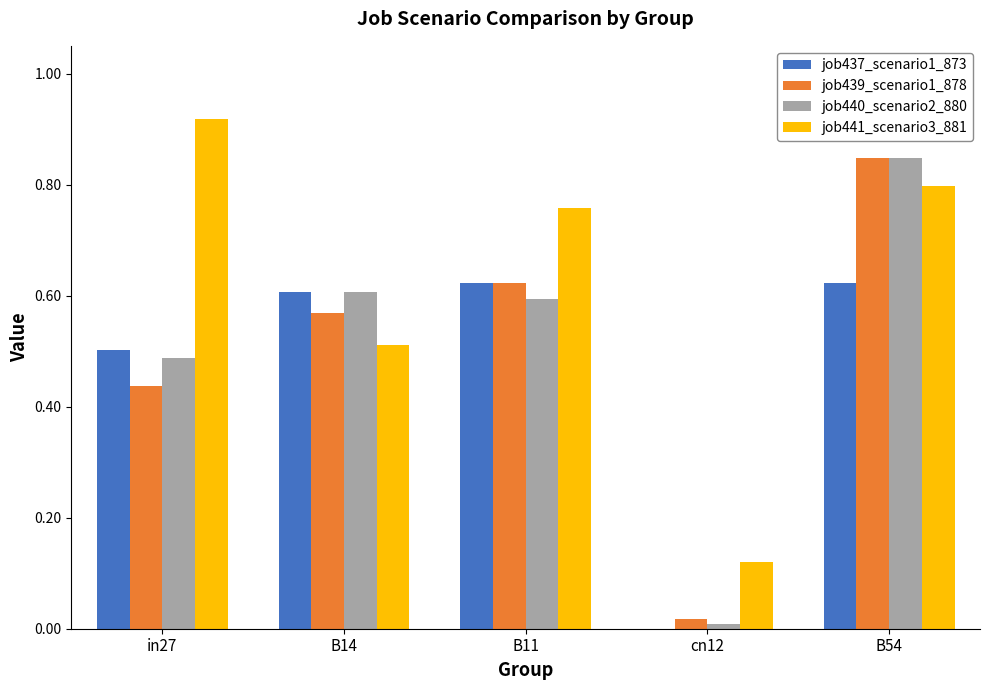

Which series has the largest range (max minus min)?

job440_scenario2_880